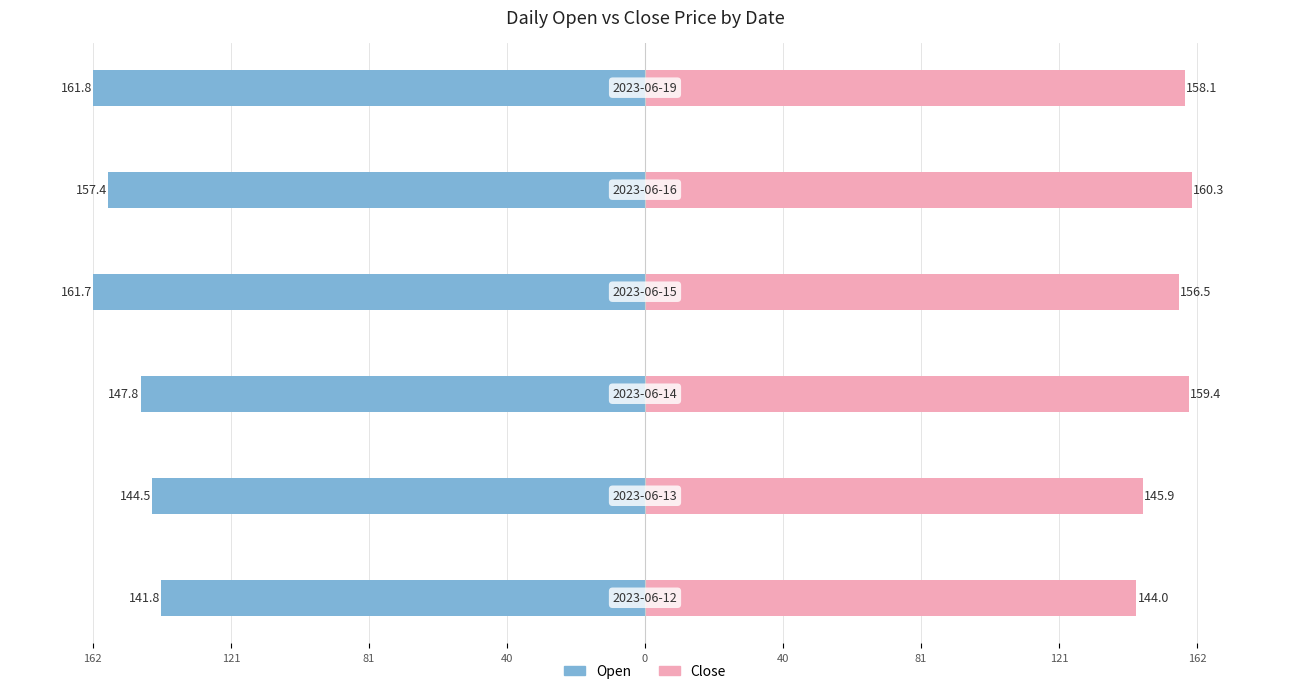

The Close series shows 250.2 at 40. True or false?

False